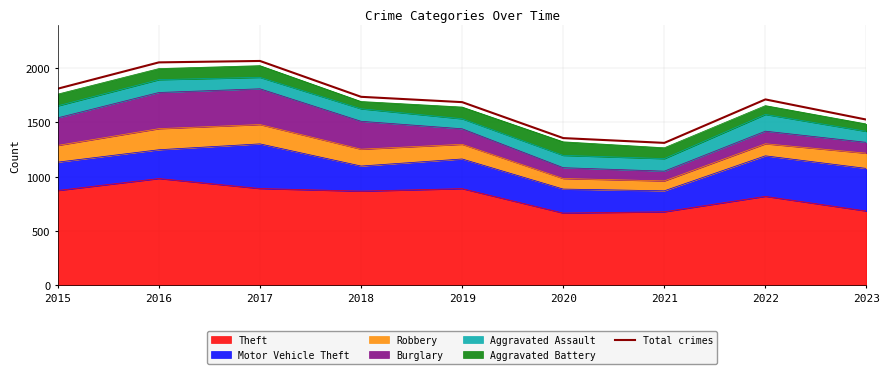

Which label corresponds to the smallest value in the chart?

2021